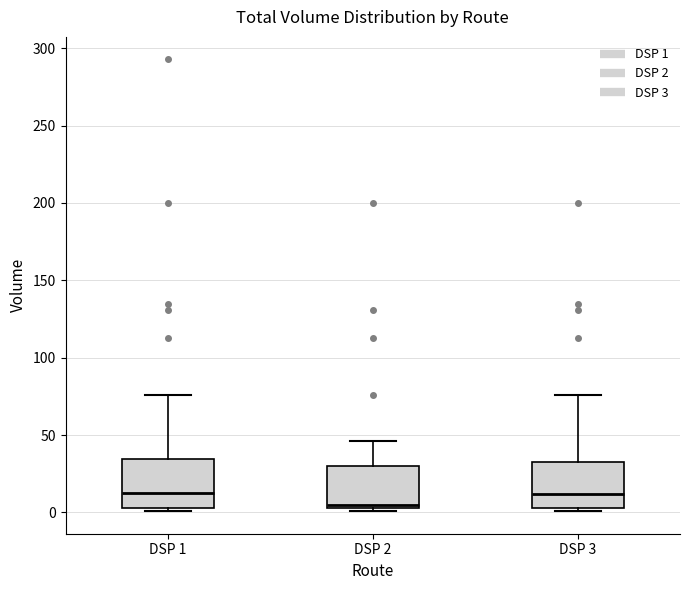

Reading left to right, read every box against the y-axis: the position of its median line, the range the box covers, and the ends of its whiskers. The values are not printed on the chart, so give them approximately, as read against the axis.

DSP 1: median 15, box 5 to 35, whiskers 0 to 75
DSP 2: median 5 (just above the box's lower edge), box 5 to 30, whiskers 0 to 45
DSP 3: median 10, box 5 to 35, whiskers 0 to 75